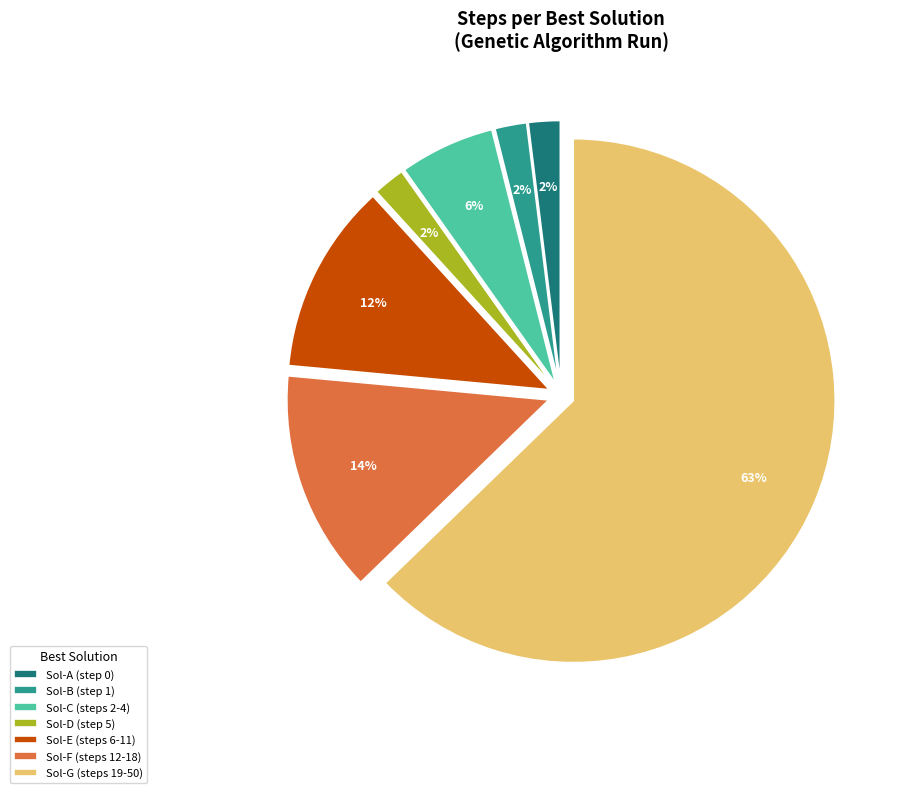

True or false: Sol-F (steps 12-18) accounts for 14% of the total.

True